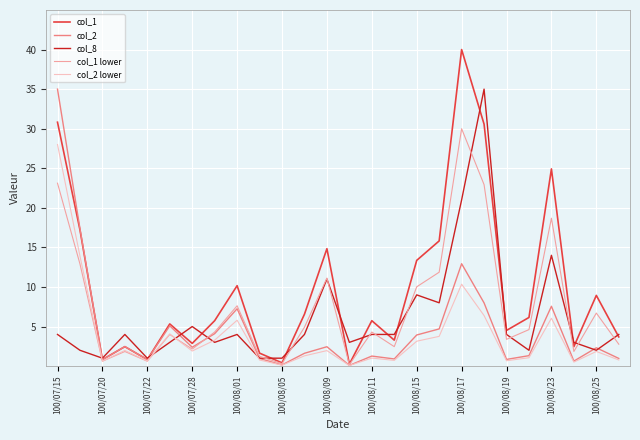

List the series in order of their overall mean, lowest first.

col_2 lower, col_2, col_8, col_1 lower, col_1